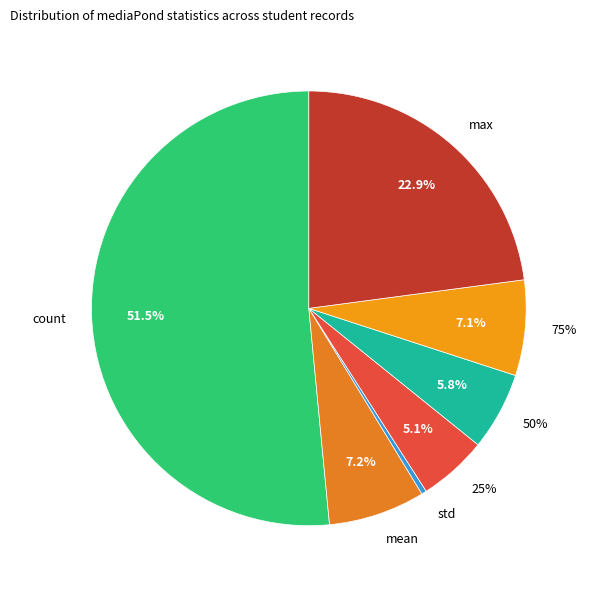

Does count account for over 50% of the chart?

Yes